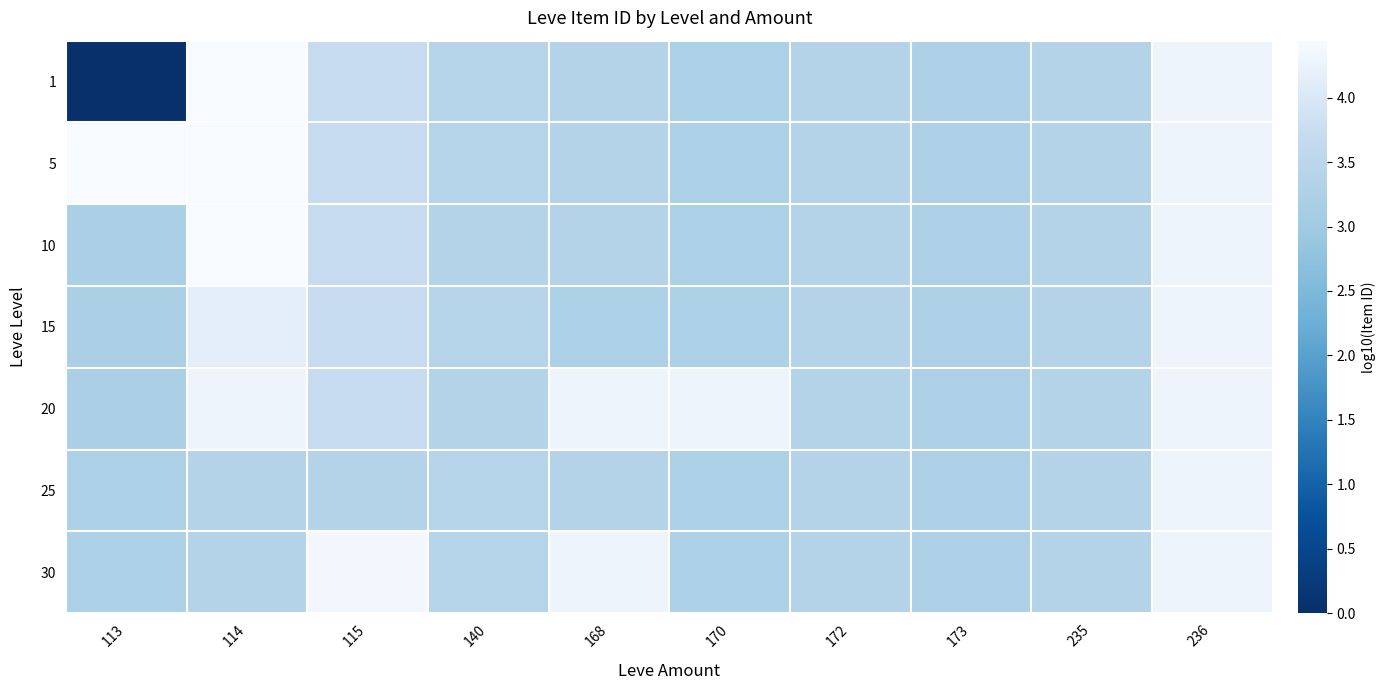

Reading left to right, extract all data points from this chart.

1: 113=0.0	114=4.4	115=3.7	140=3.4	168=3.4	170=3.2	172=3.4	173=3.2	235=3.4	236=4.3
5: 113=4.4	114=4.4	115=3.7	140=3.4	168=3.4	170=3.2	172=3.4	173=3.2	235=3.4	236=4.3
10: 113=3.2	114=4.4	115=3.7	140=3.4	168=3.4	170=3.2	172=3.4	173=3.2	235=3.4	236=4.3
15: 113=3.2	114=4.2	115=3.7	140=3.4	168=3.2	170=3.2	172=3.4	173=3.2	235=3.4	236=4.3
20: 113=3.2	114=4.3	115=3.7	140=3.4	168=4.3	170=4.3	172=3.4	173=3.2	235=3.4	236=4.3
25: 113=3.2	114=3.4	115=3.4	140=3.4	168=3.4	170=3.2	172=3.4	173=3.2	235=3.4	236=4.3
30: 113=3.2	114=3.4	115=4.4	140=3.4	168=4.3	170=3.2	172=3.4	173=3.2	235=3.4	236=4.3